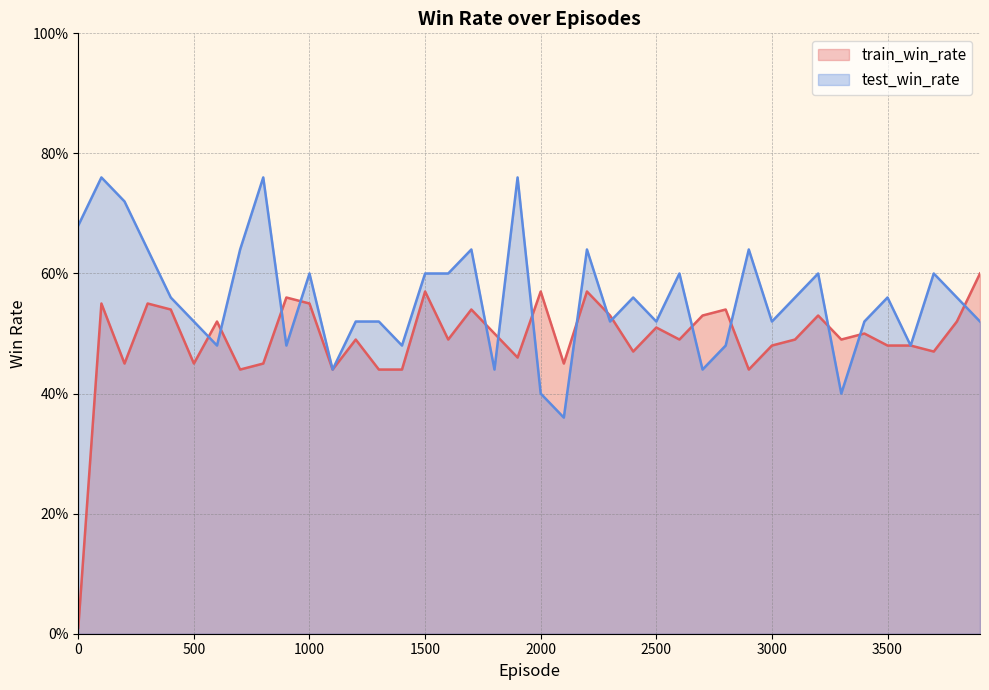

Which series has the largest total across all categories?

test_win_rate